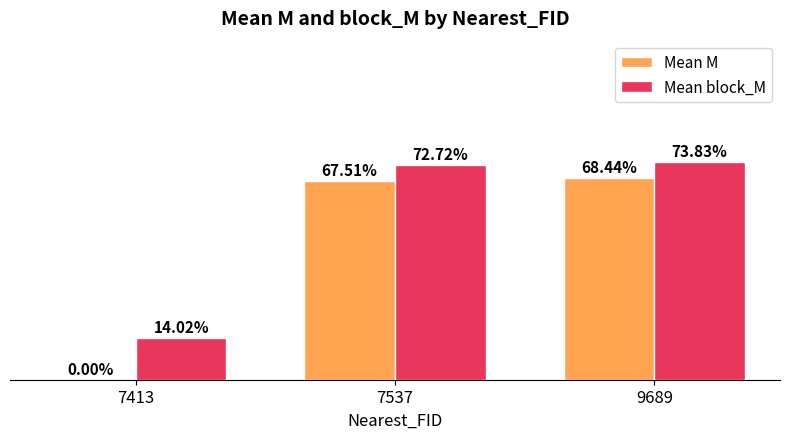

Reading left to right, extract all data points from this chart.

Mean M: 7413=0.0	7537=0.7	9689=0.7
Mean block_M: 7413=0.1	7537=0.7	9689=0.7